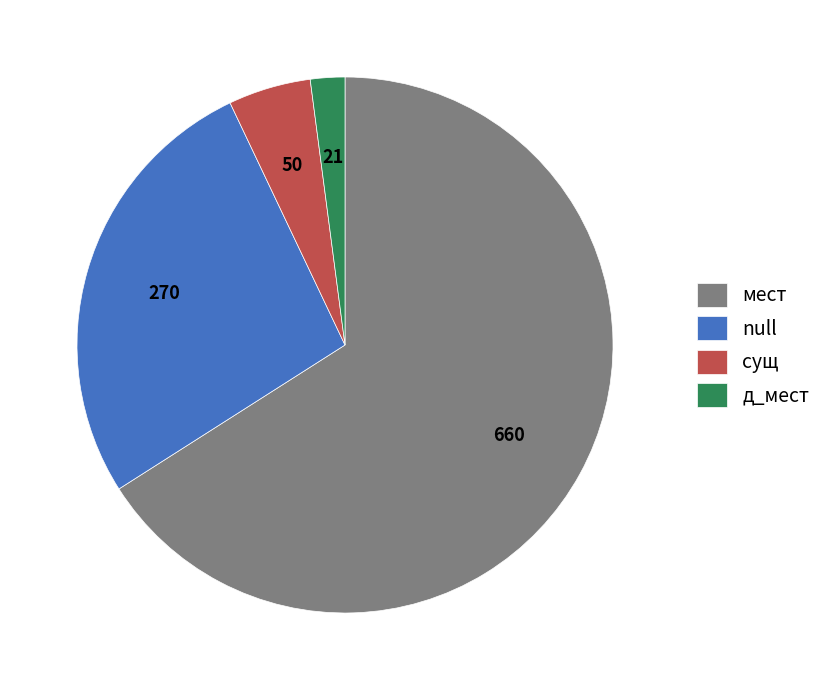

Which has a higher value, сущ or null?

null